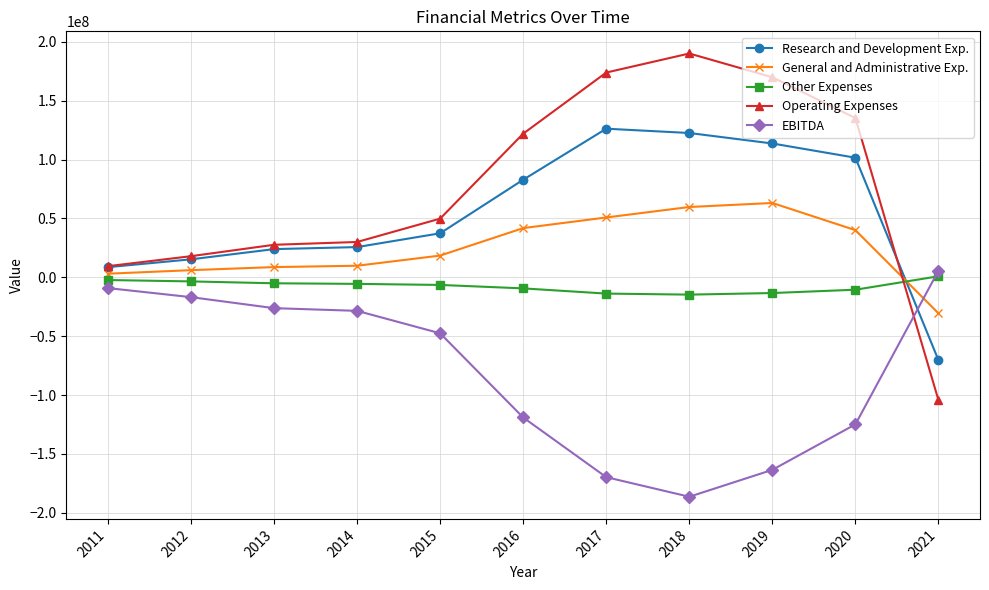

What is the difference between the maximum and minimum values in the General and Administrative Exp. series?

93684262